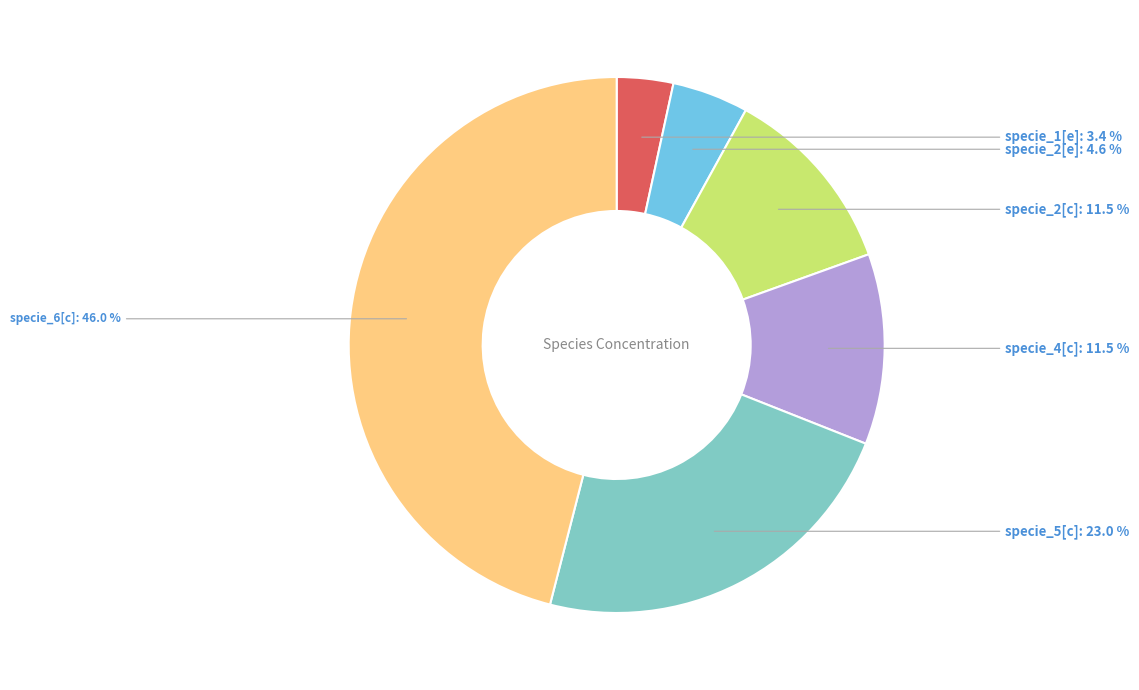

How many slices are in this pie chart?

6